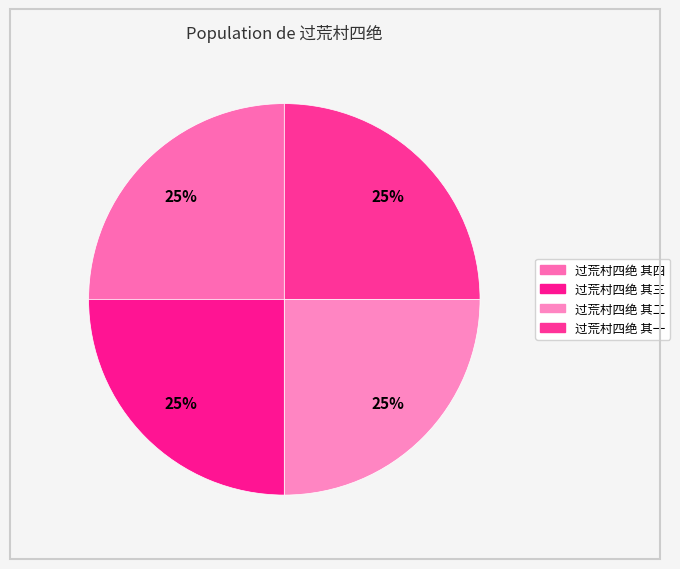

How many segments does this pie chart have?

4